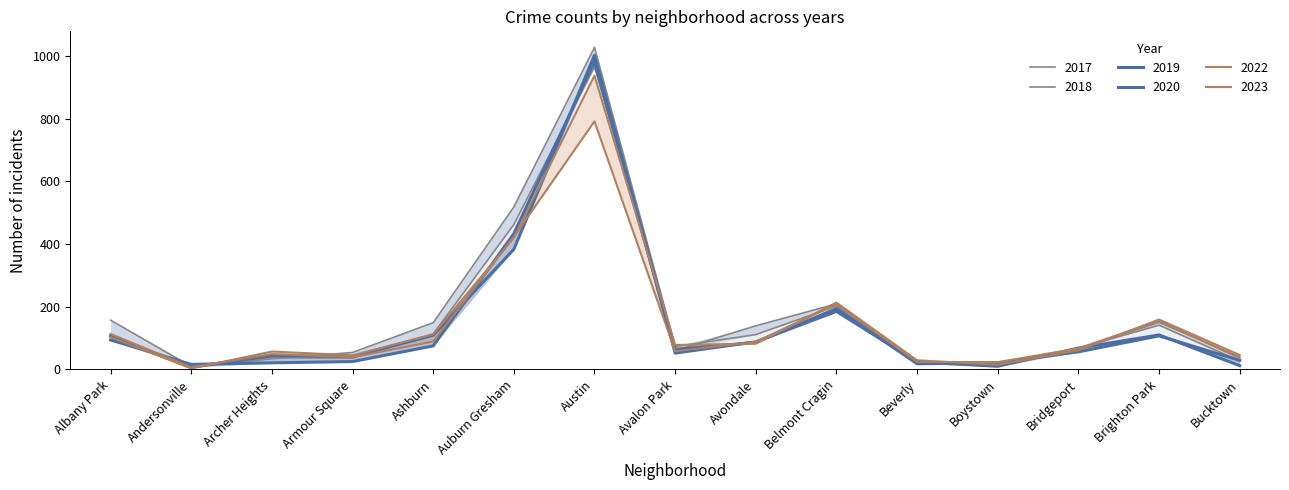

List the series in order of their peak value, highest first.

2017, 2020, 2019, 2018, 2023, 2022